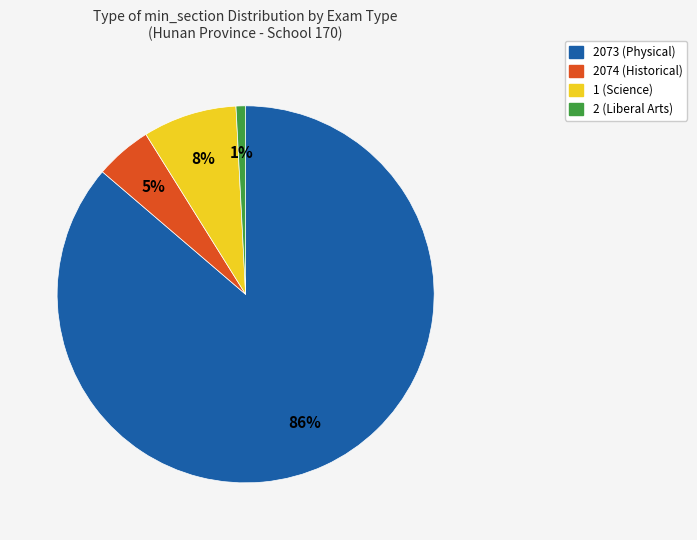

To the nearest percent, what is the average slice percentage?

25%